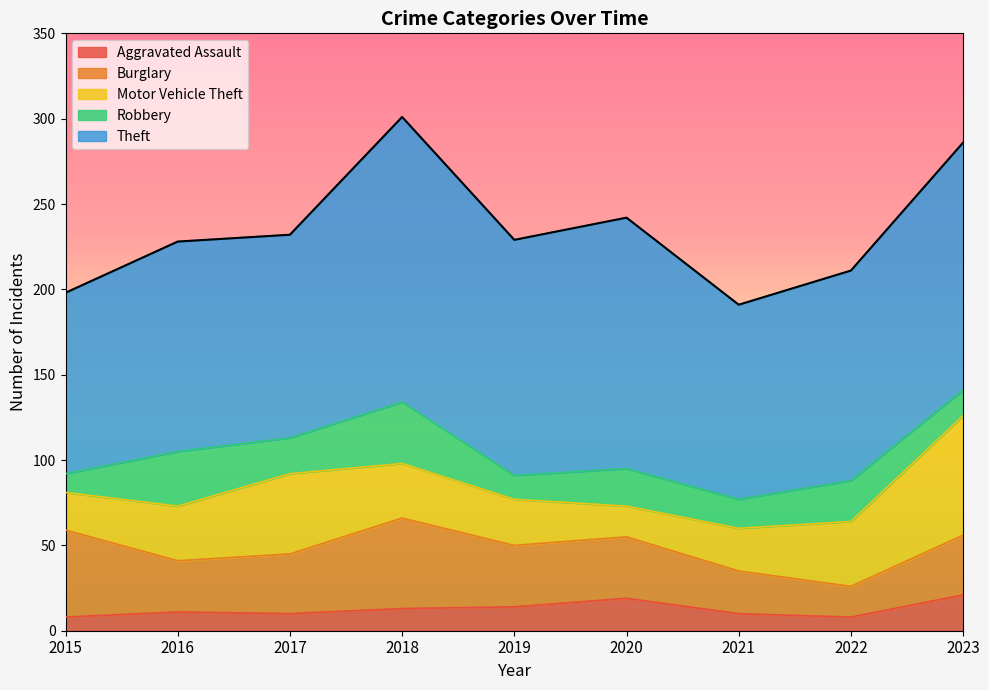

Rank the series at 2021 from lowest to highest value.

Aggravated Assault, Robbery, Burglary, Motor Vehicle Theft, Theft